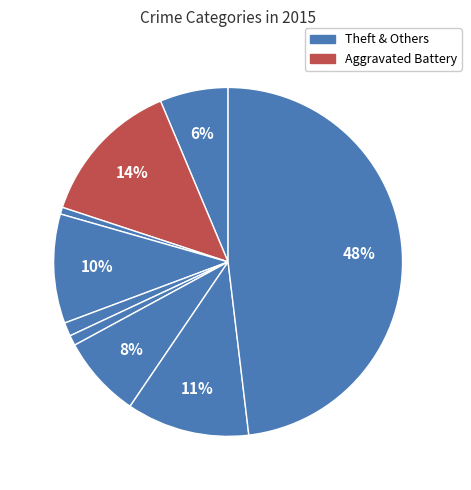

How many segments does this pie chart have?

9